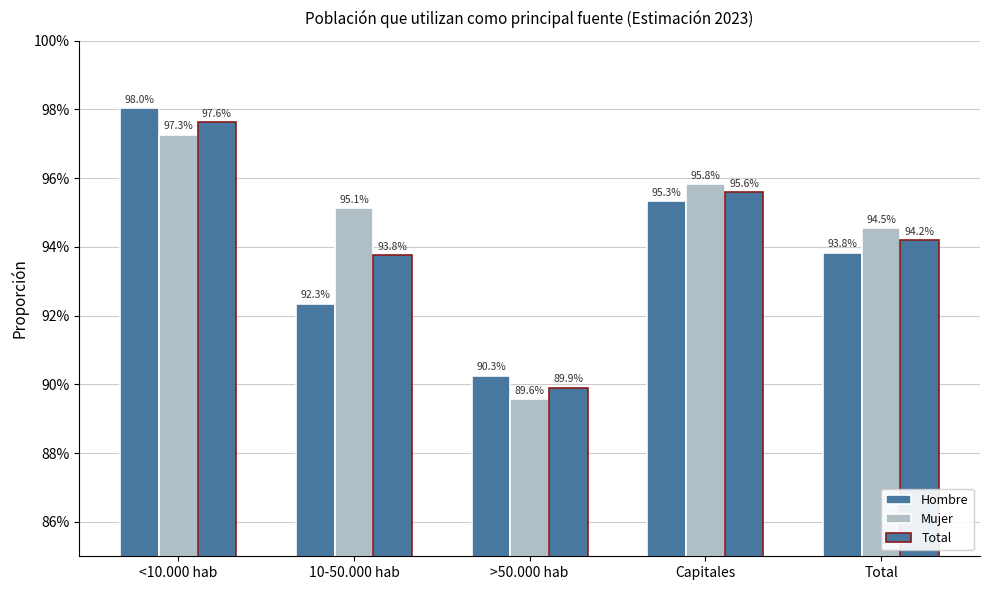

List the series in order of their overall mean, lowest first.

Hombre, Total, Mujer